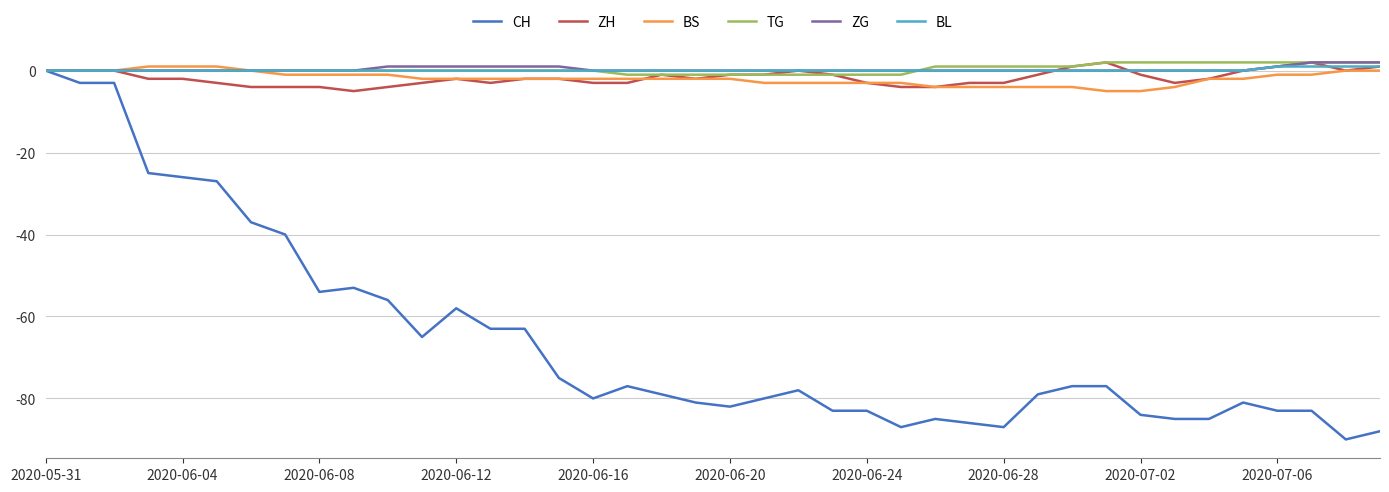

Which series has the widest spread of values?

CH